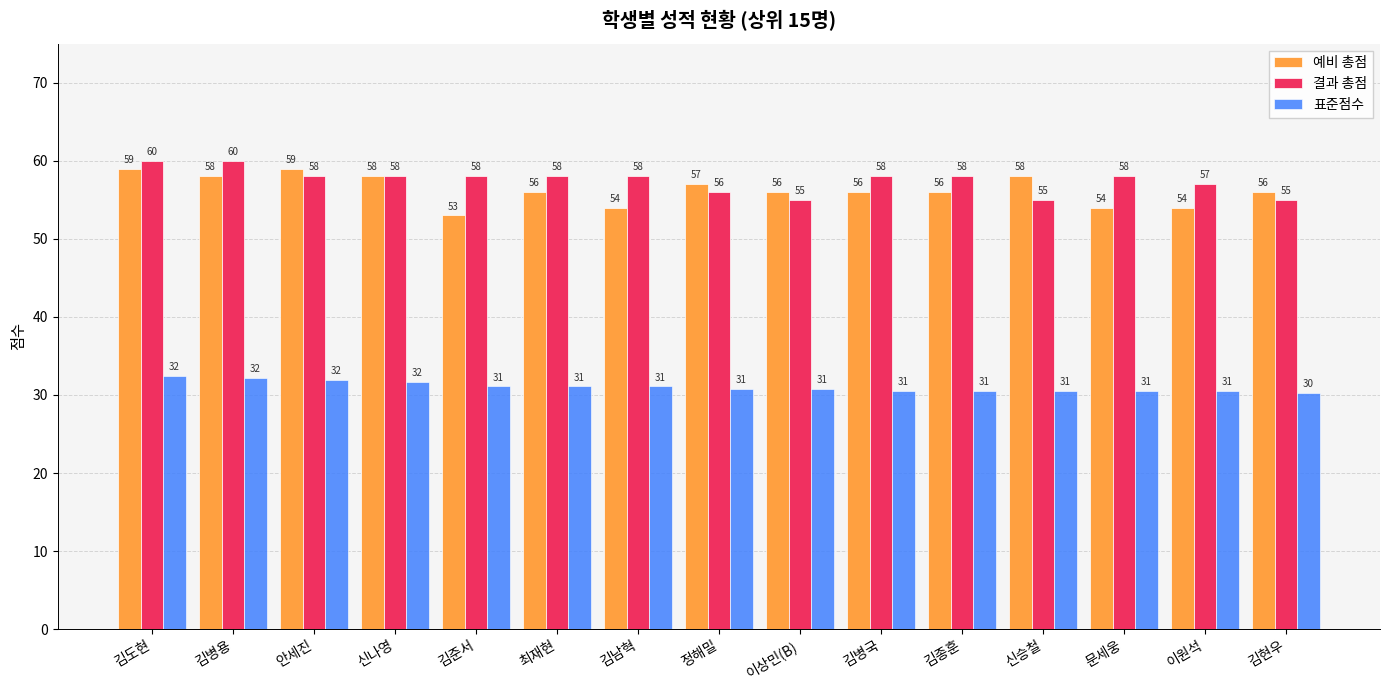

At which label does 결과 총점 first exceed 58?

김도현